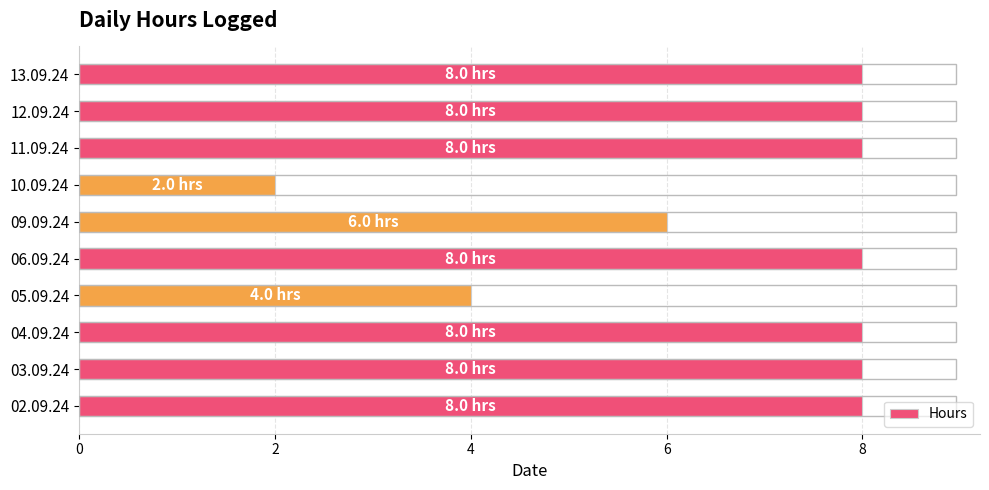

What is the sum of all values?

68